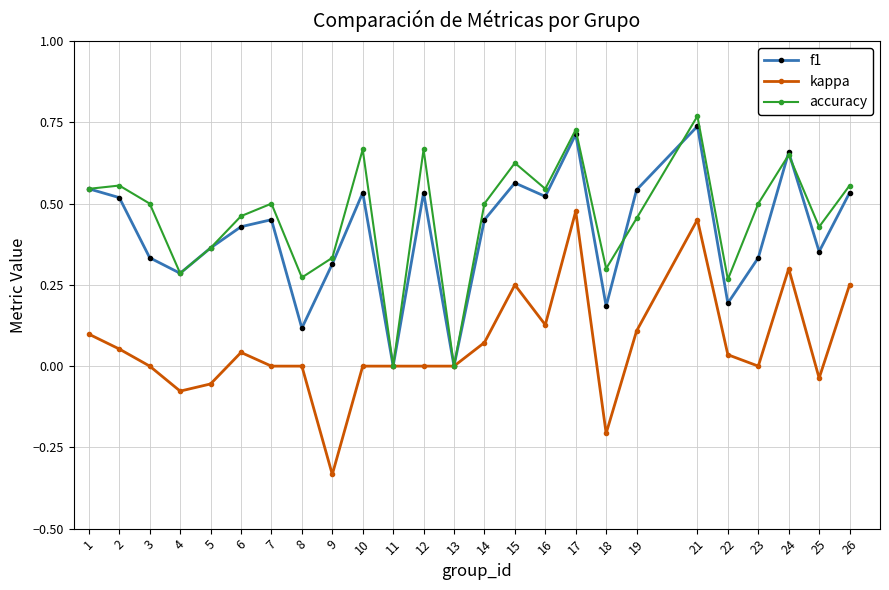

Which series changed the most between 8 and 16?

f1